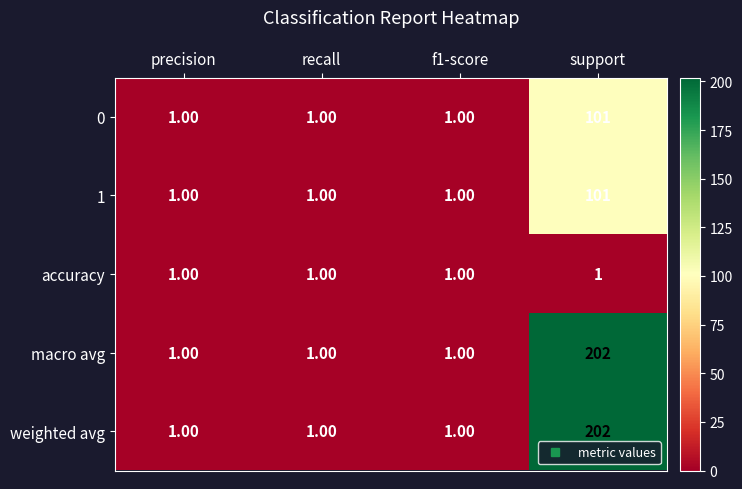

At which category is the sum across all series the highest?

support